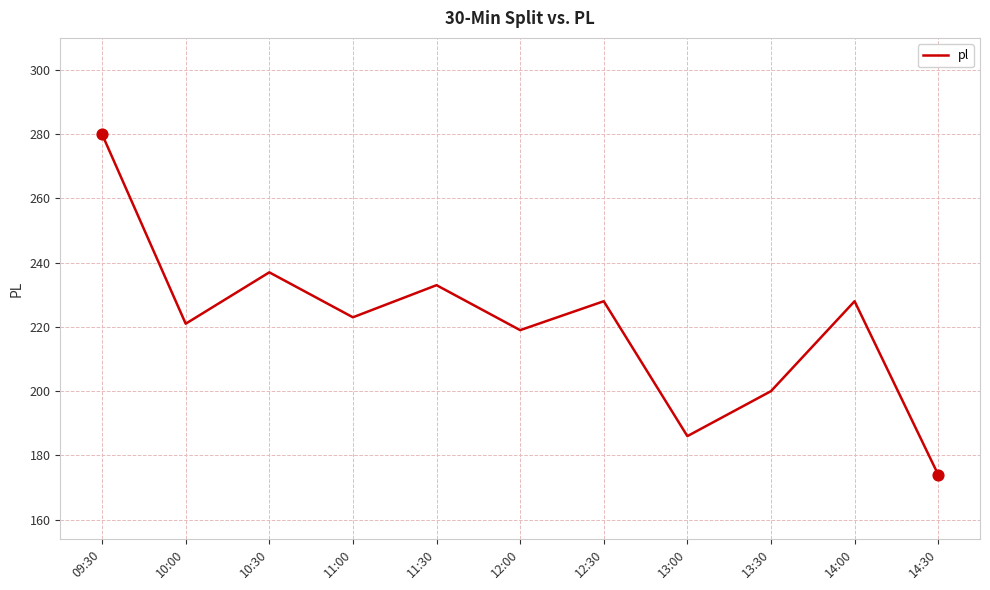

What is the ratio of the value at 13:00 to the value at 11:30?

0.8